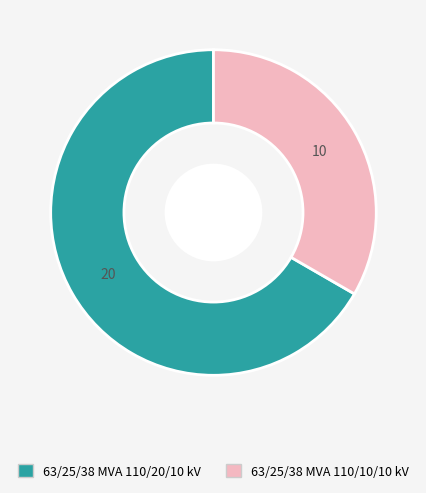

How many segments does this pie chart have?

2